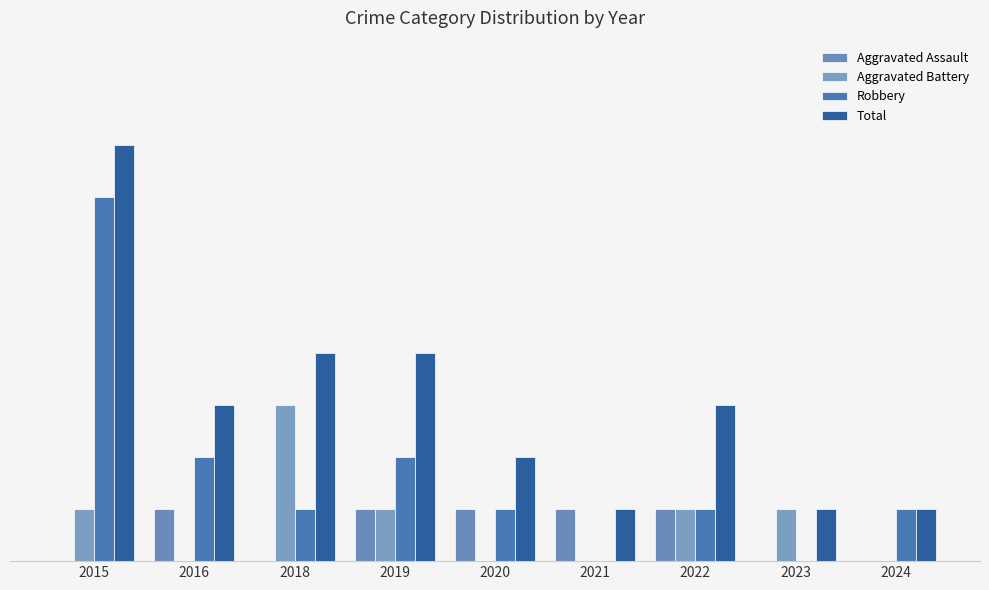

Are the bars grouped side by side (vs. stacked)?

Yes